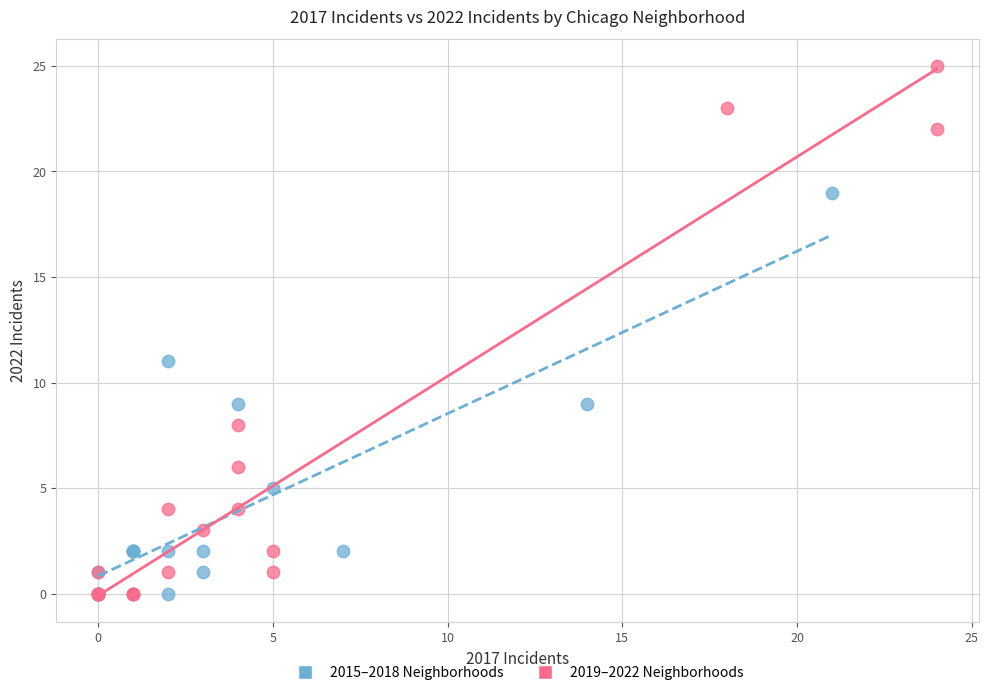

What are all the series names shown in the legend?

2015–2018 Neighborhoods, 2019–2022 Neighborhoods